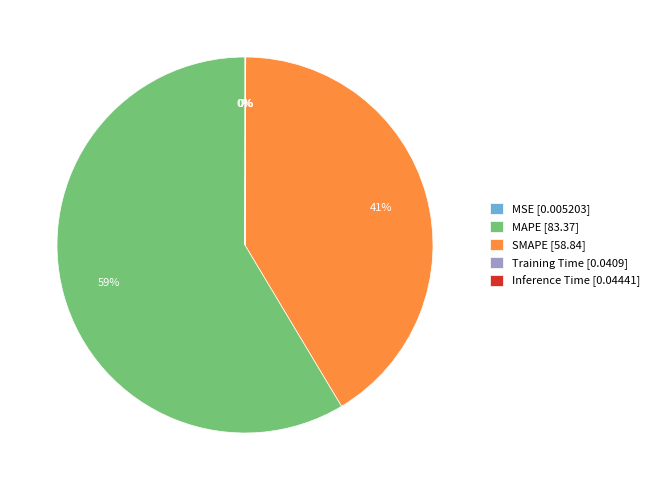

To the nearest percent, what is the difference between the largest and smallest slice percentages?

59%